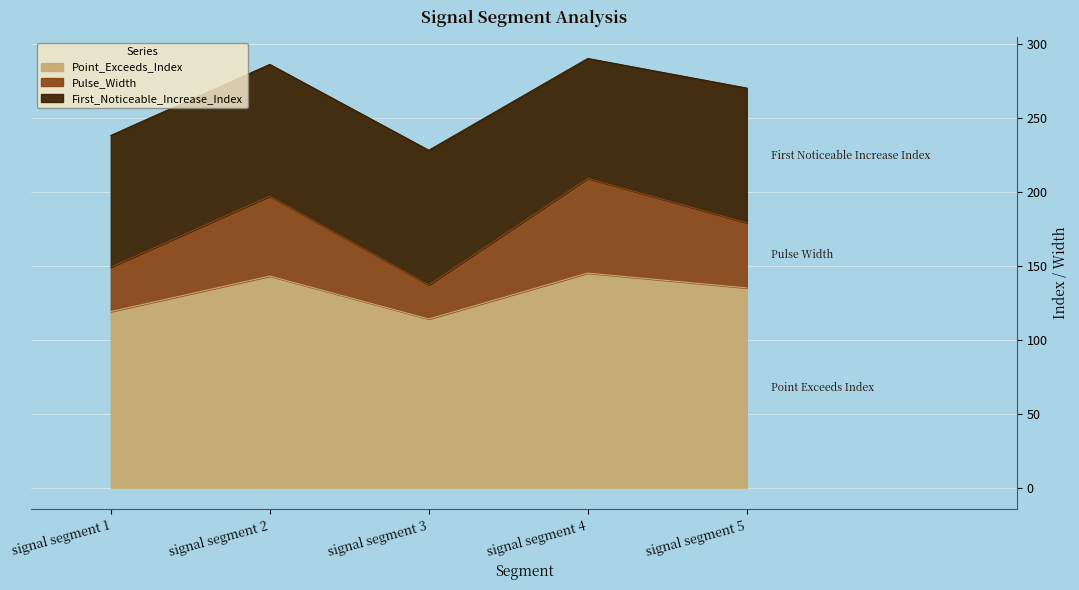

What is the lowest value of the Point_Exceeds_Index series?

114